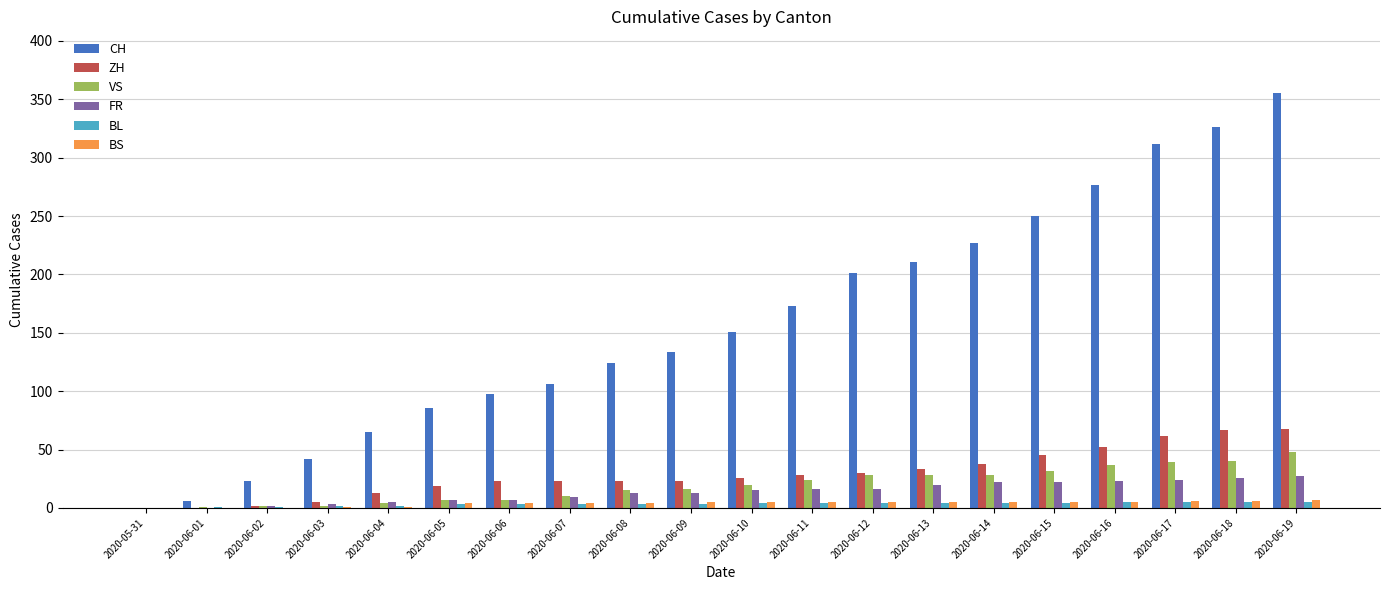

What are all the series names shown in the legend?

CH, ZH, VS, FR, BL, BS